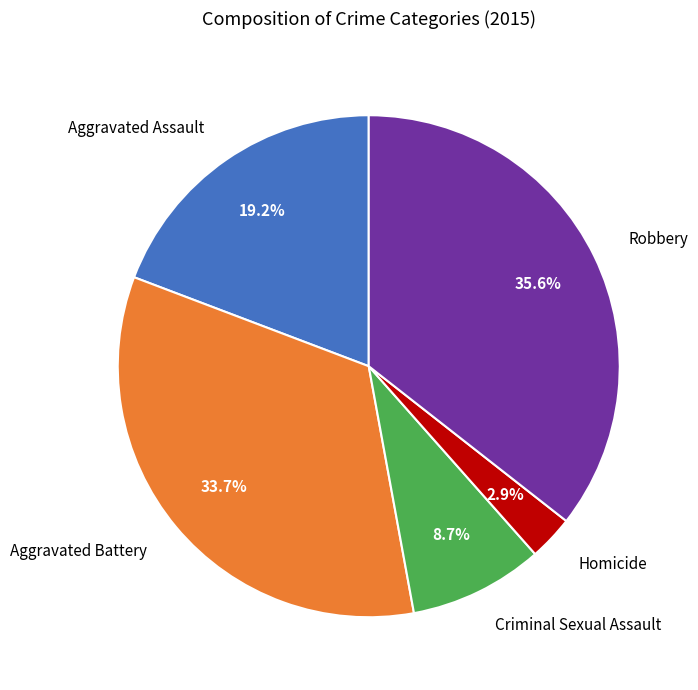

Does Aggravated Assault represent more than half of the total?

No